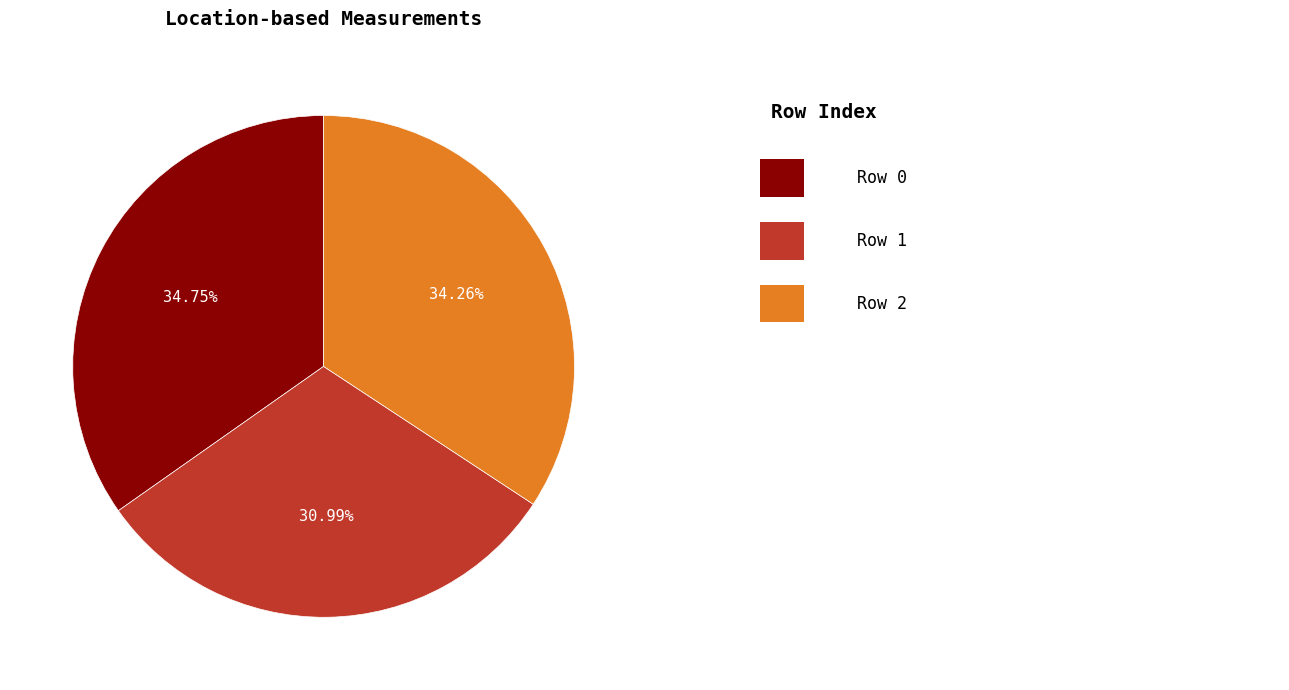

Is there any slice that represents more than half of the pie?

No